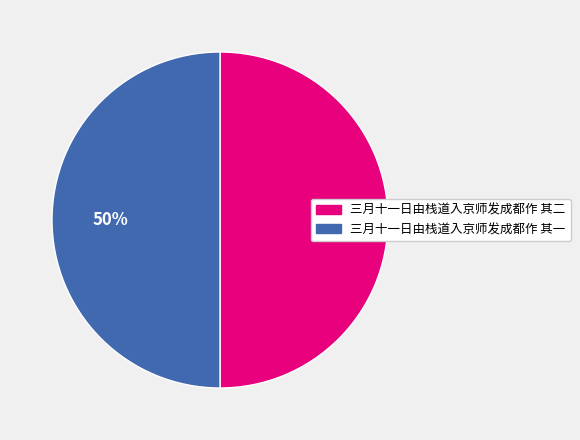

Is it true that 三月十一日由栈道入京师发成都作 其一 is 36% of the pie?

False